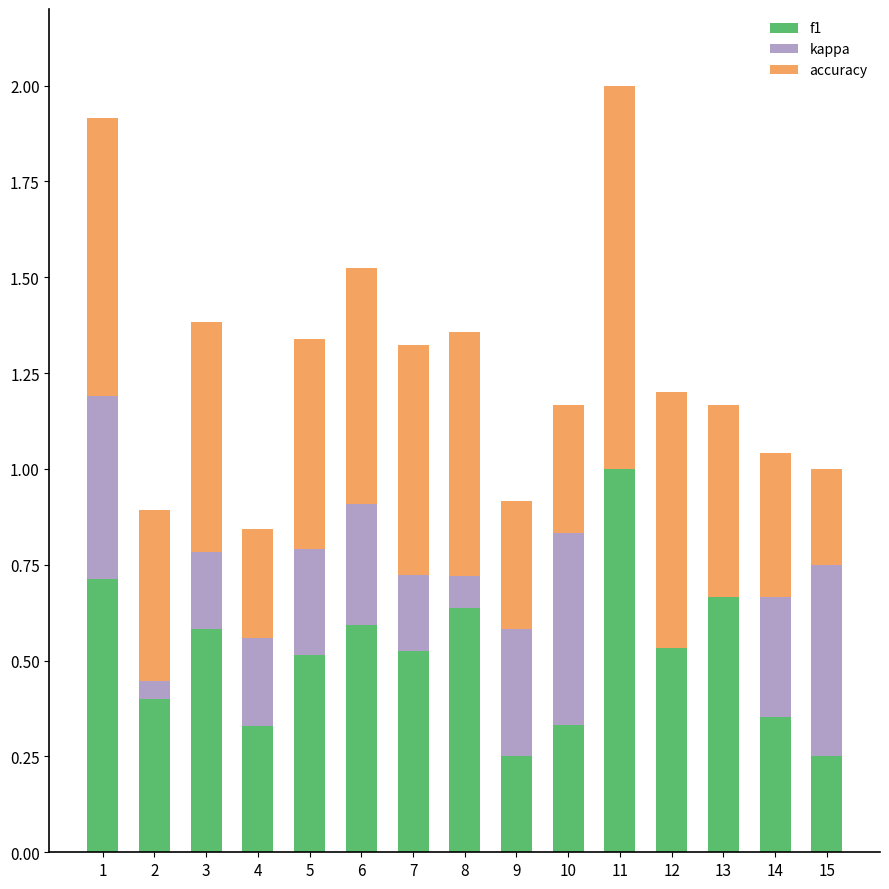

Is it true that f1 equals 0.1 at 4?

False